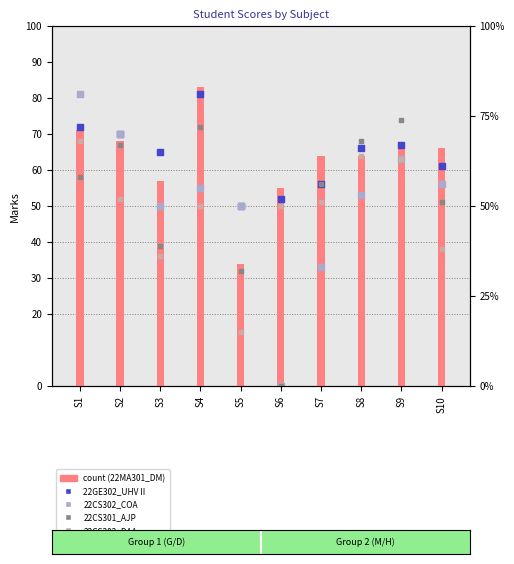

Which series has the widest spread of Y values?

22CS302_COA